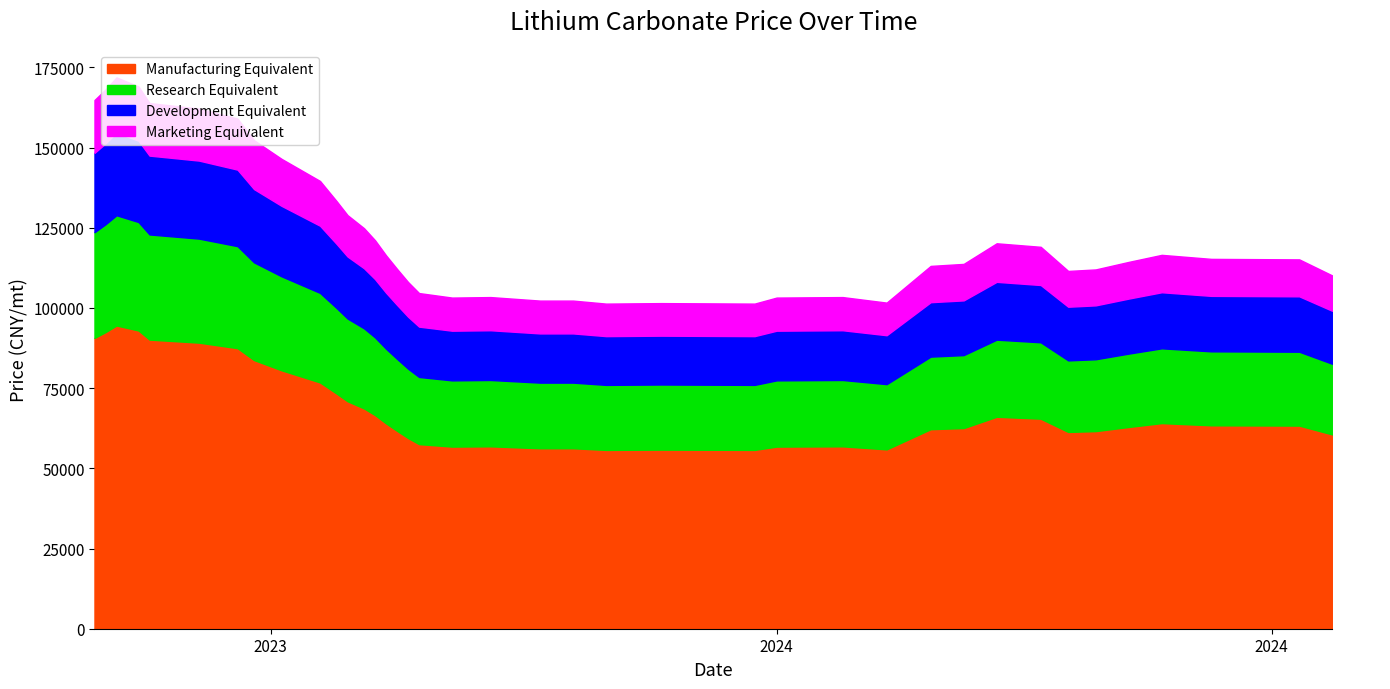

Rank the categories by value from highest to lowest.

2023-10-04, 2023-10-08, 2023-10-02, 2023-09-30, 2023-10-10, 2023-10-19, 2023-10-26, 2023-10-29, 2023-11-03, 2023-11-10, 2023-11-13, 2023-11-15, 2023-11-18, 2023-11-20, 2024-03-12, 2024-03-20, 2024-04-11, 2023-11-22, 2024-04-20, 2024-05-06, 2024-04-05, 2024-03-06, 2024-02-29, 2023-11-24, 2024-03-30, 2024-03-25, 2024-05-12, 2023-11-26, 2023-11-28, 2023-12-11, 2024-02-13, 2023-12-04, 2024-02-01, 2023-12-20, 2023-12-26, 2024-02-21, 2024-01-11, 2024-01-01, 2024-01-28